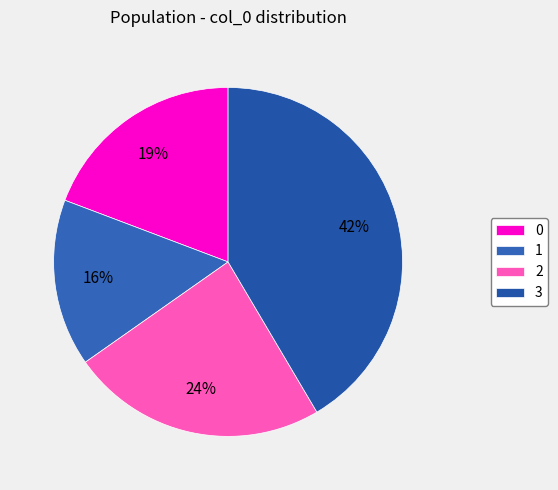

Rank the categories by value from lowest to highest.

1, 0, 2, 3